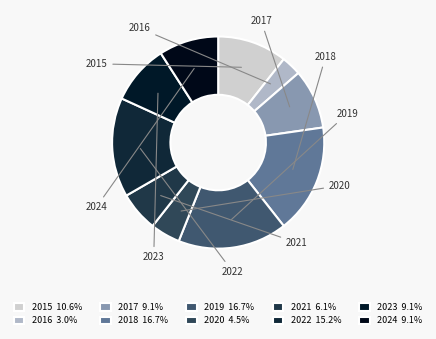

Does 2020 account for over 50% of the chart?

No